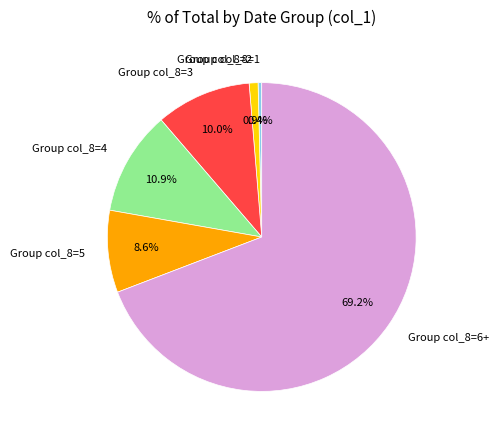

Which slice is the largest?

Group col_8=6+